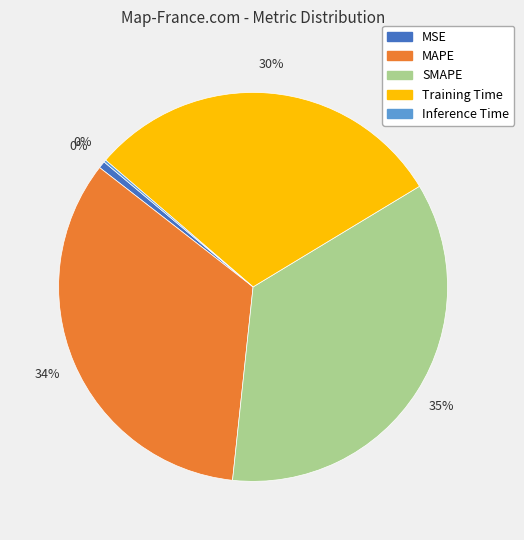

Which category has the smallest portion of the pie?

Inference Time